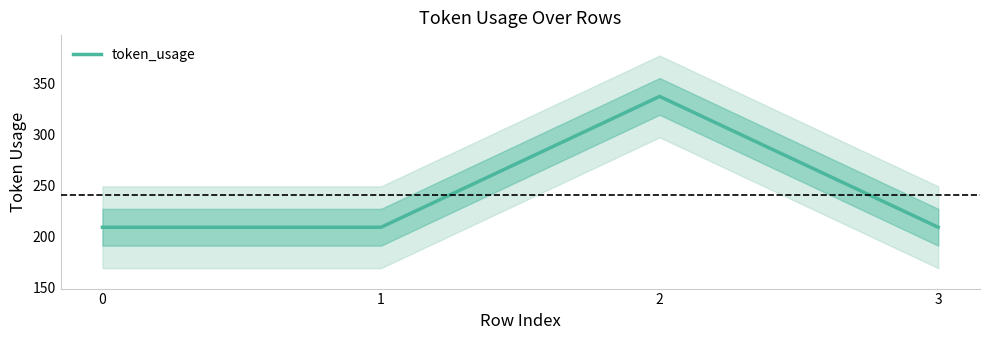

The chart shows a value of 353 at 3. True or false?

False